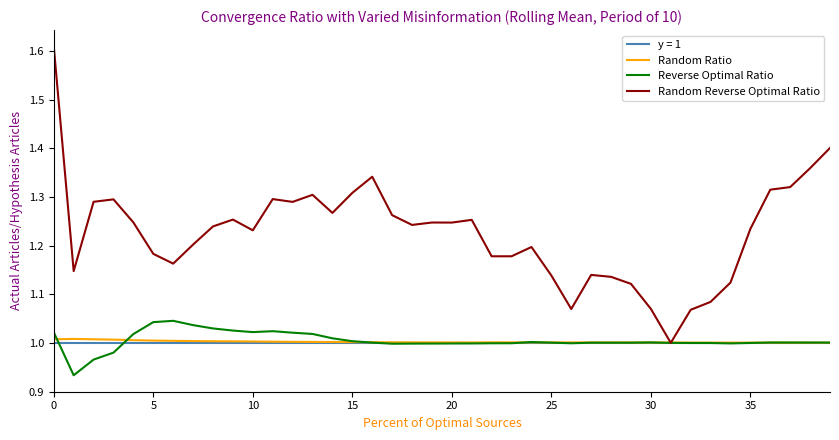

Which series has the largest range (max minus min)?

Random Reverse Optimal Ratio